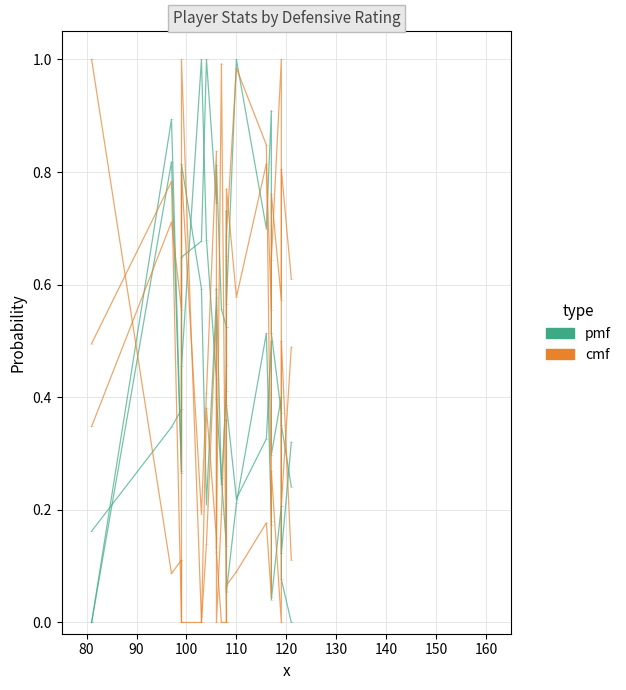

The value of cmf at 110 is 0.3. True or false?

False